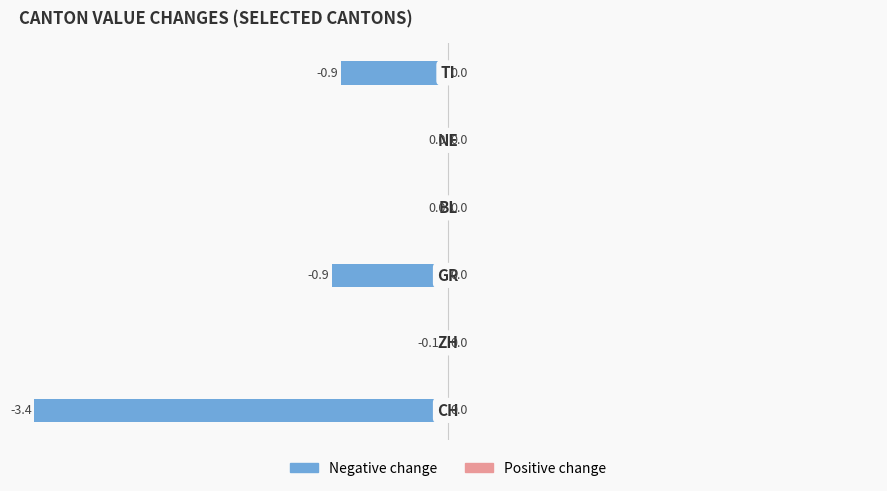

How many data points does each series have?

6